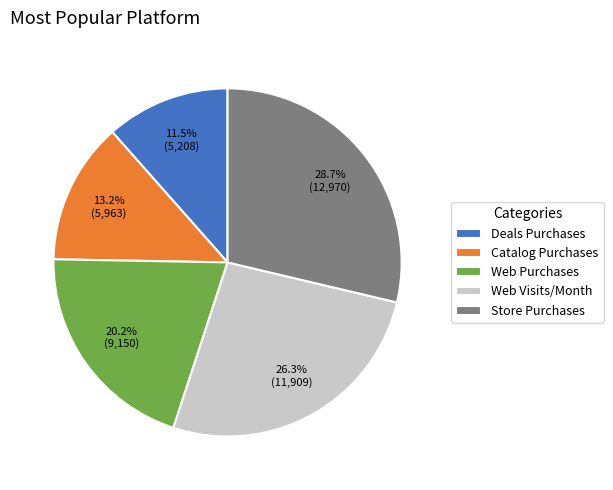

Is there a majority slice in this chart?

No